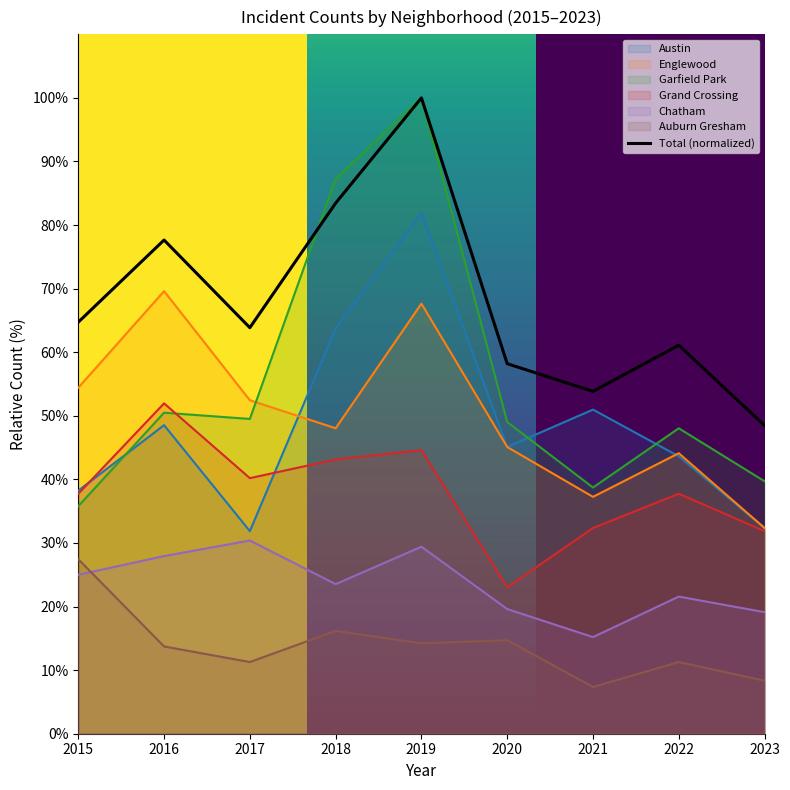

At which category is the sum across all series the highest?

2019